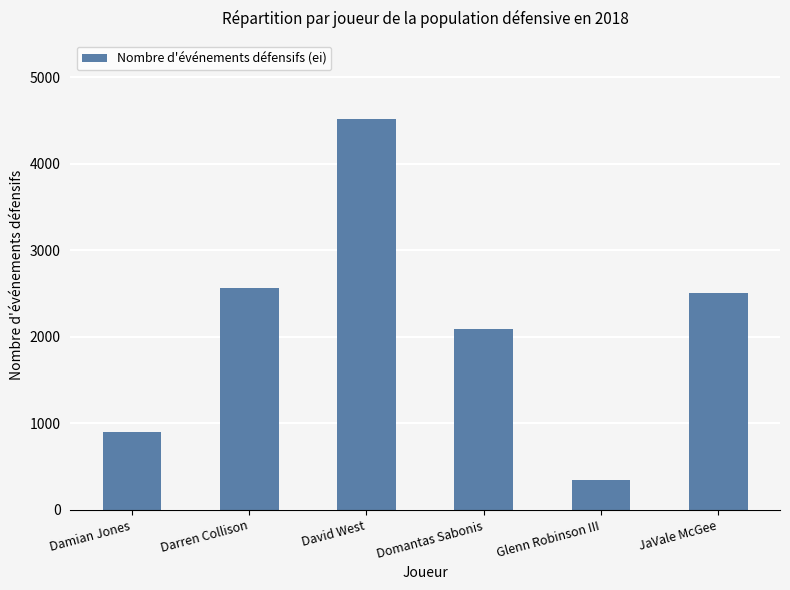

What is the change in value from Damian Jones to Glenn Robinson III?

-558